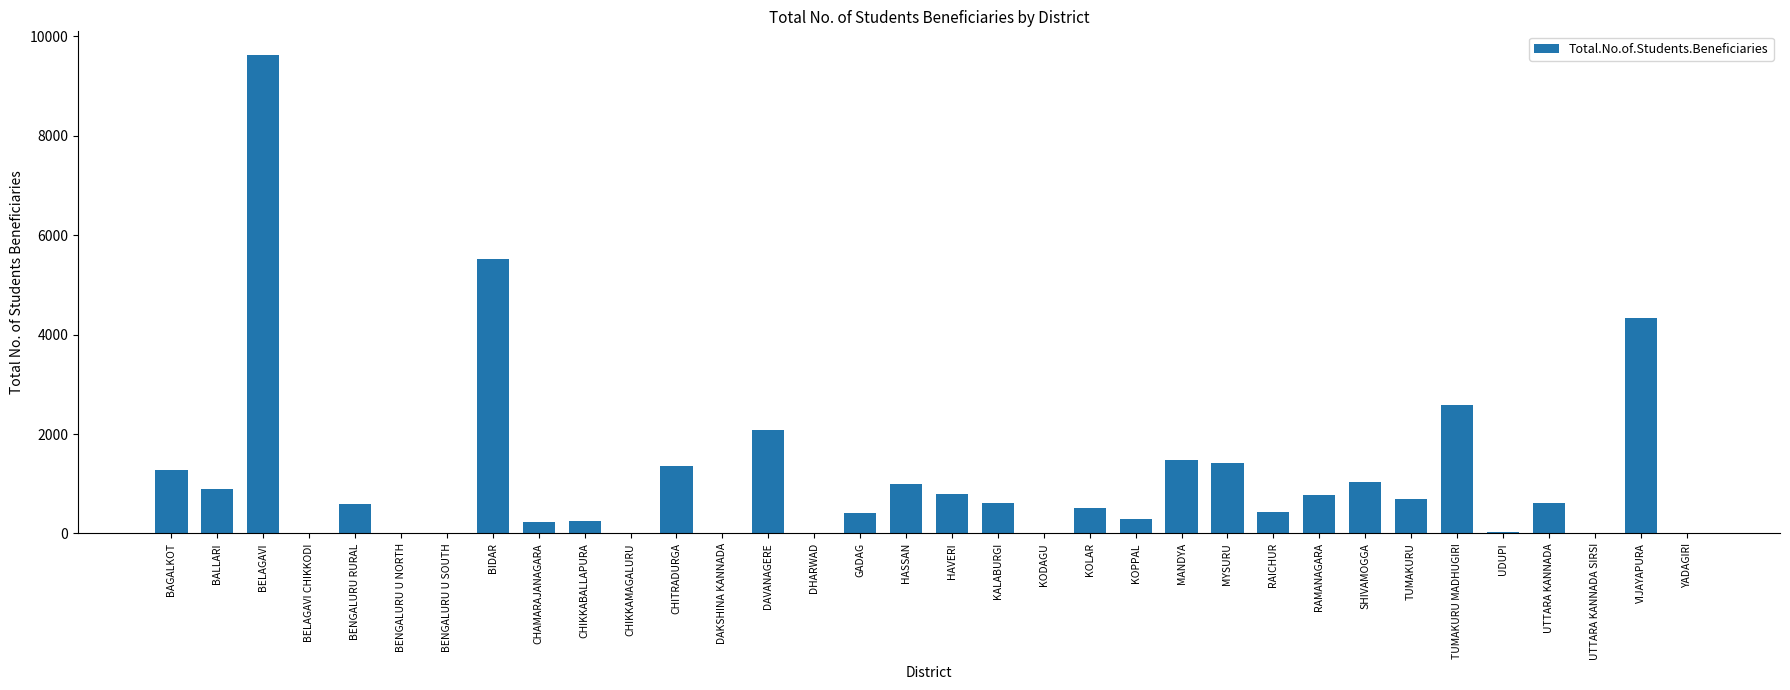

What is the change in value from BAGALKOT to HASSAN?

-288